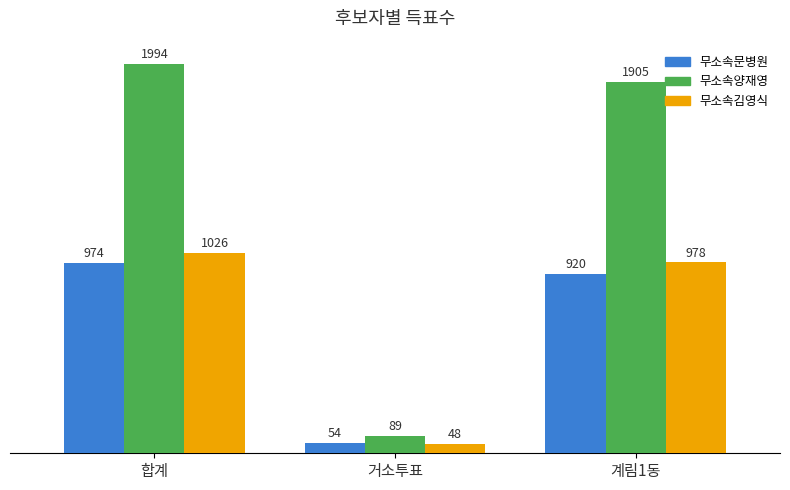

What is the label of the 1st bar from the right?

계림1동